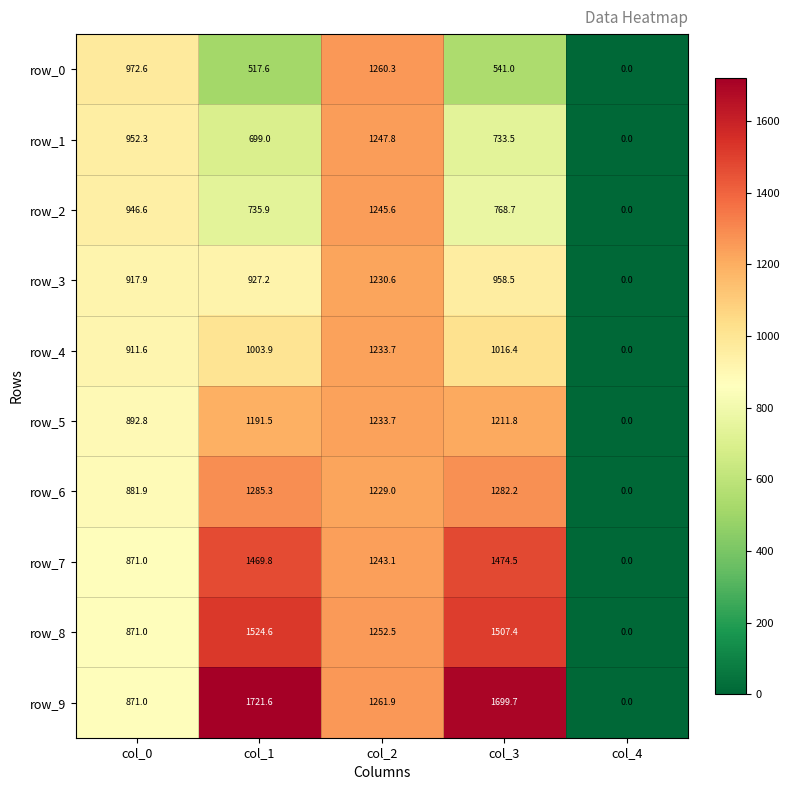

The row_8 series shows 1252.5 at col_2. True or false?

True